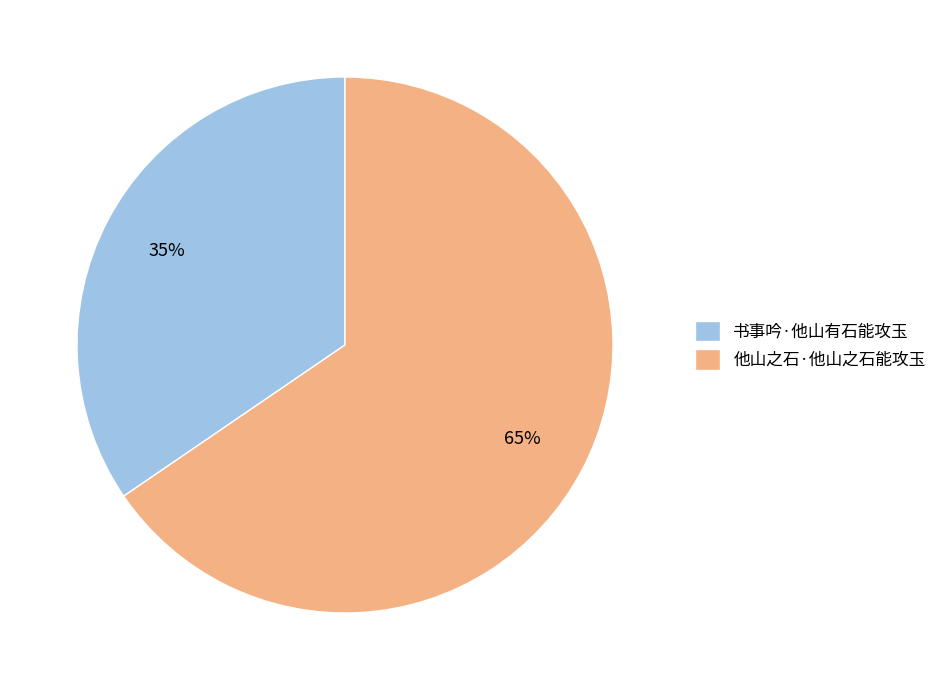

Rank the categories by value from lowest to highest.

书事吟·他山有石能攻玉, 他山之石·他山之石能攻玉